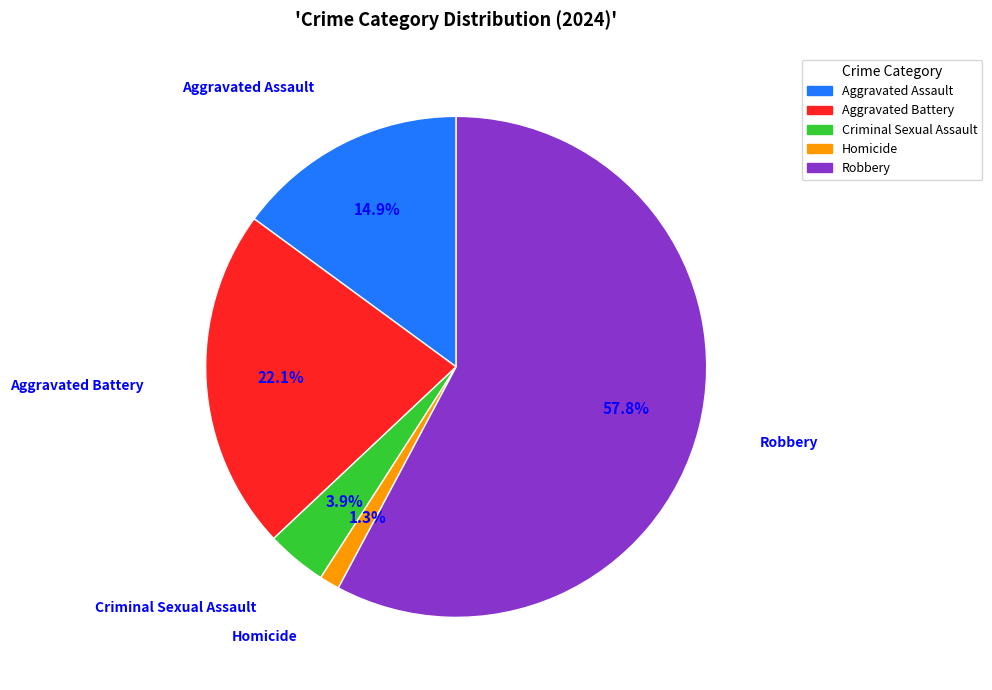

Which slice is the largest?

Robbery